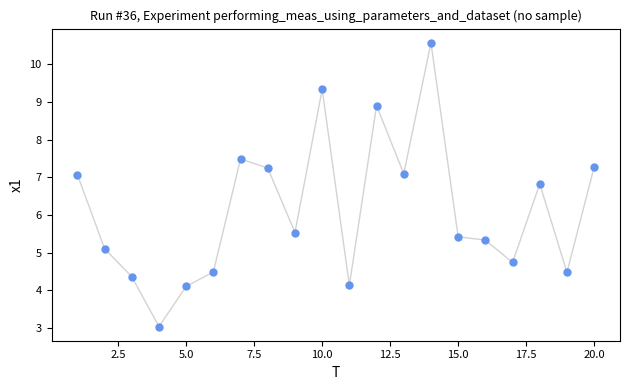

What Y value in the scatter plot is closest to 6?

5.5